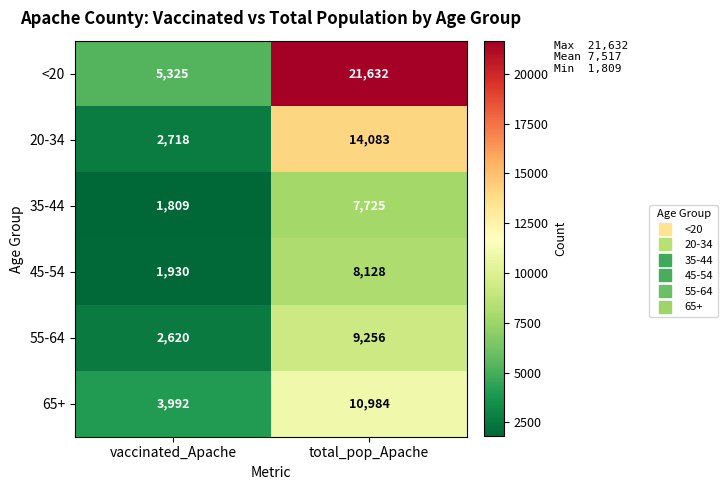

At which category is the sum across all series the highest?

total_pop_Apache